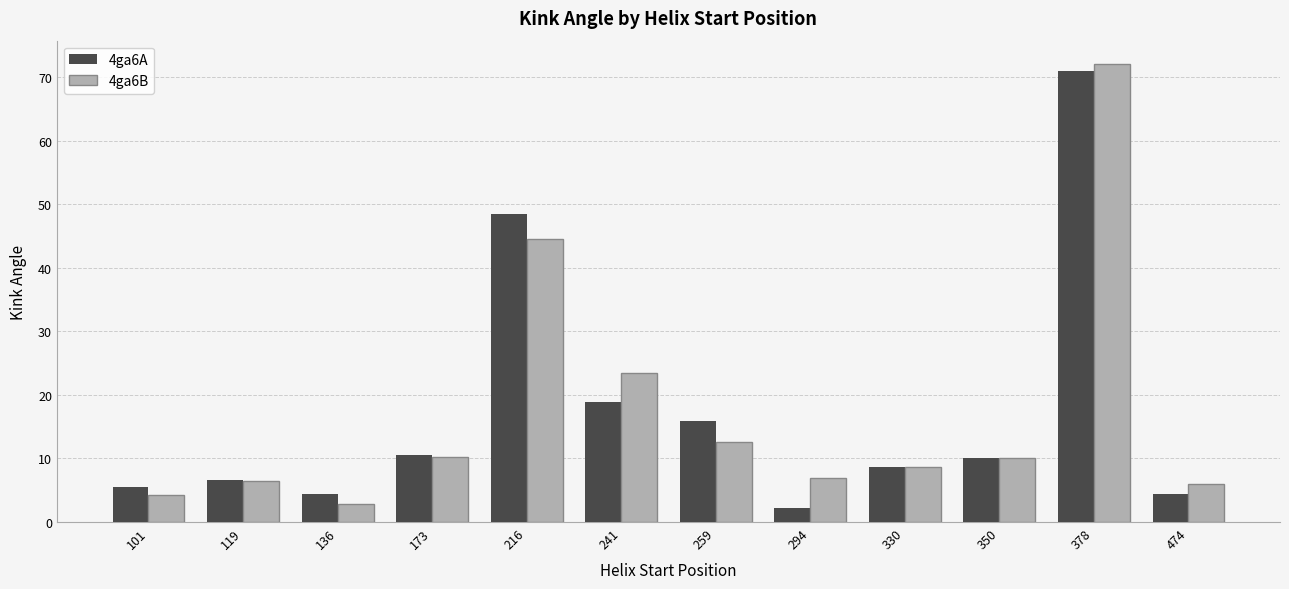

Does the chart contain any negative values?

No